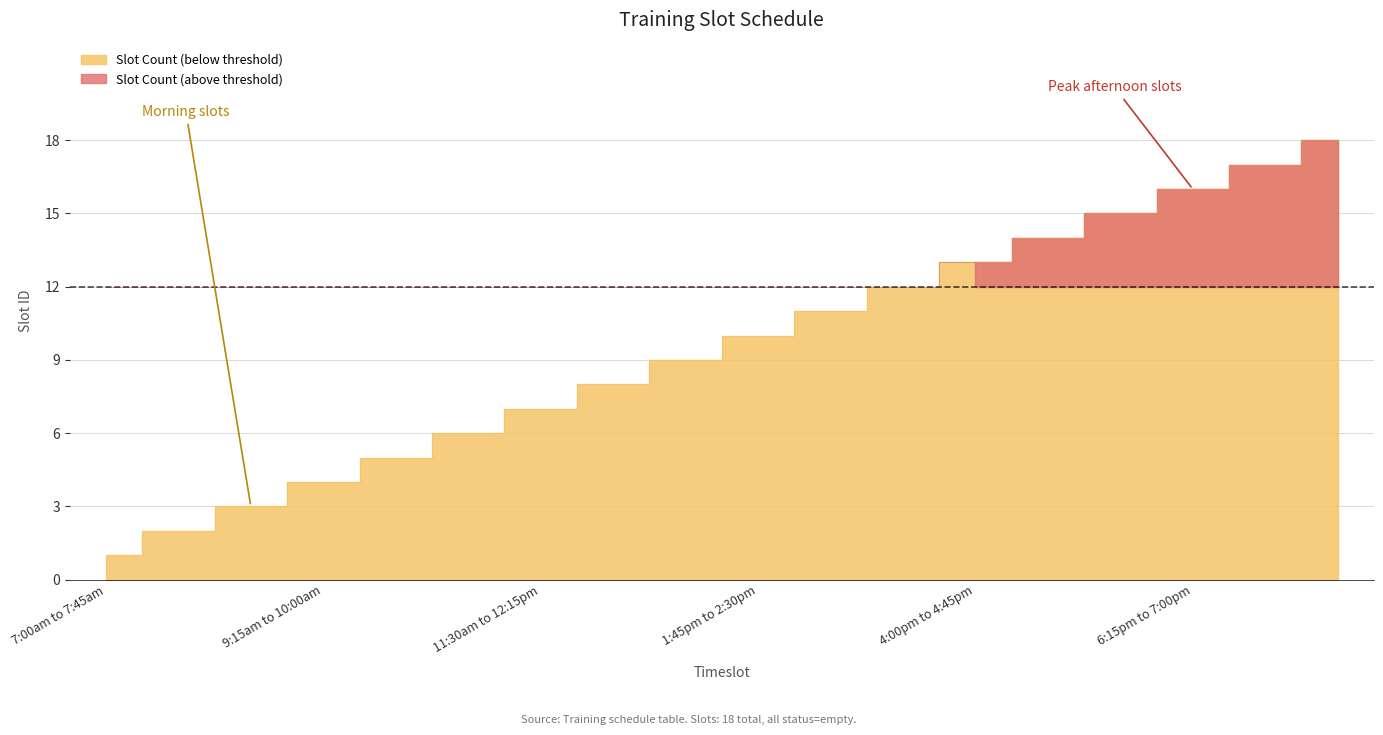

Reading left to right, what are all the values shown in this chart?

1	2	3	4	5	6	7	8	9	10	11	12	13	14	15	16	17	18